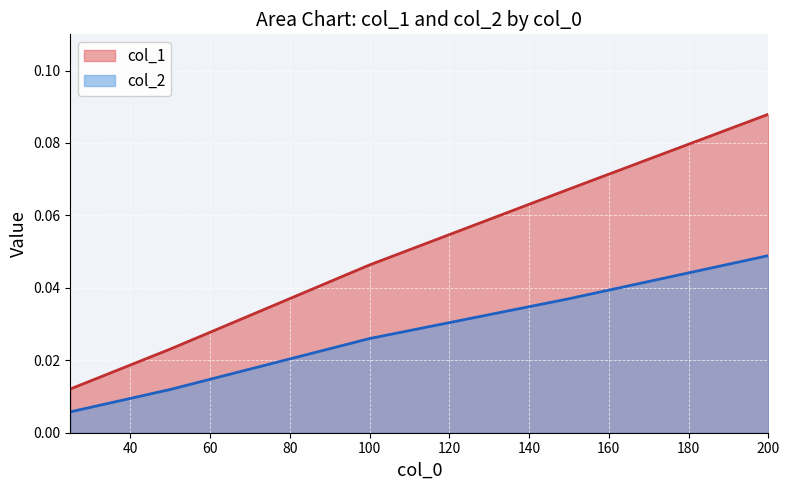

Where is the first local maximum for col_1?

200